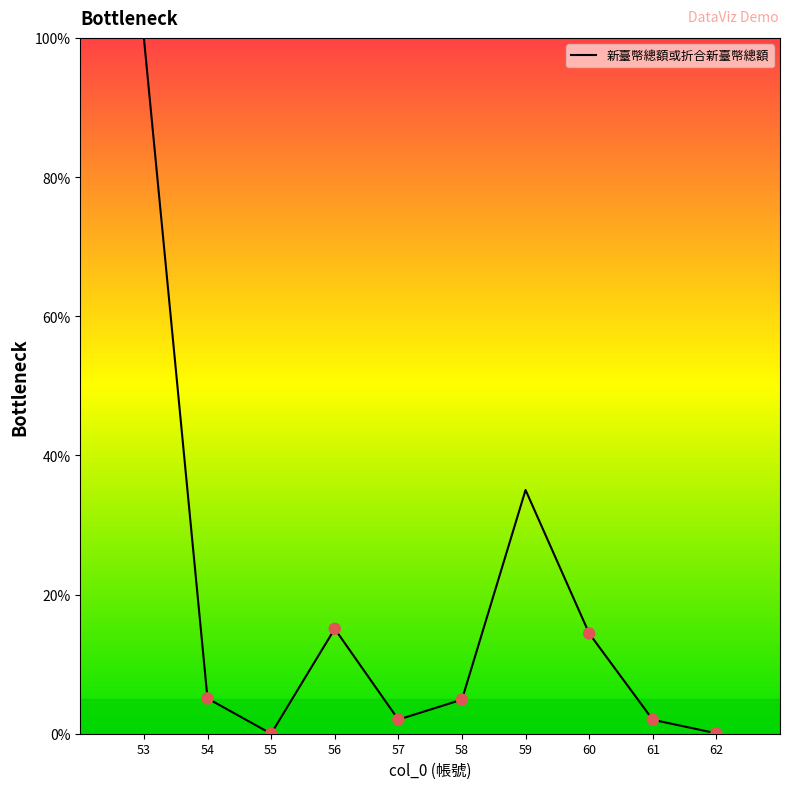

Which has a higher value, 60 or 53?

53